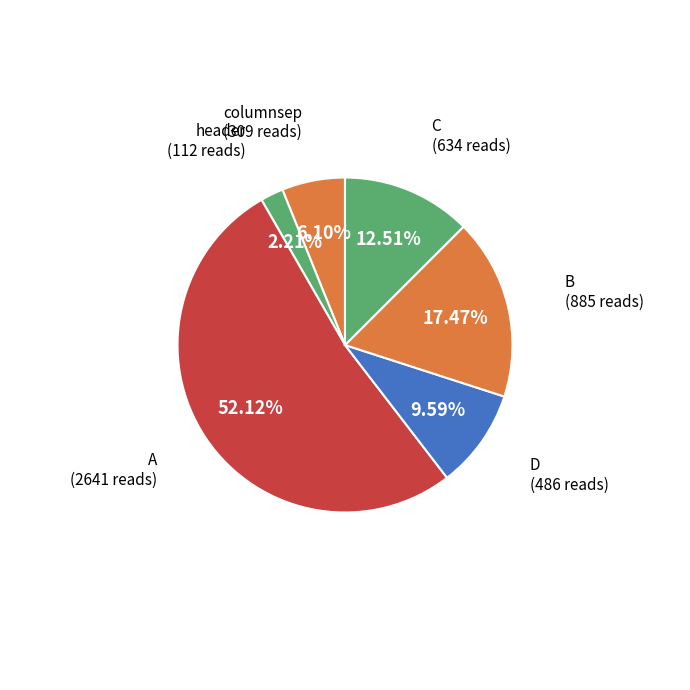

How many segments does this pie chart have?

6